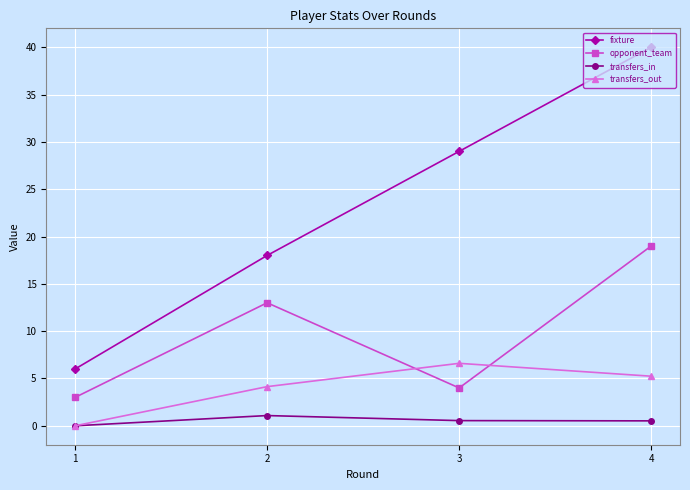

True or false: opponent_team and transfers_in cross at least once.

False